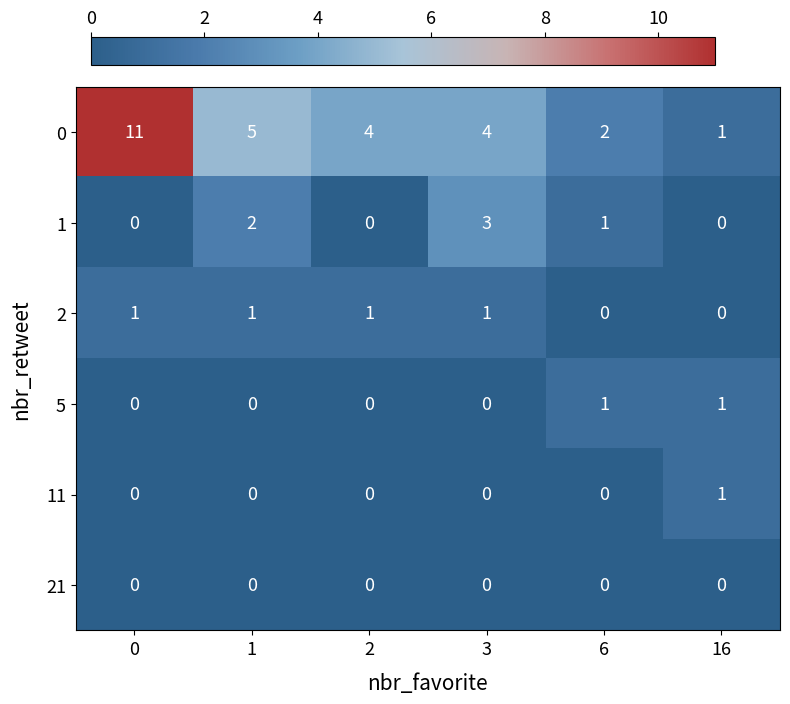

The value of 2 at 1 is 2. True or false?

False